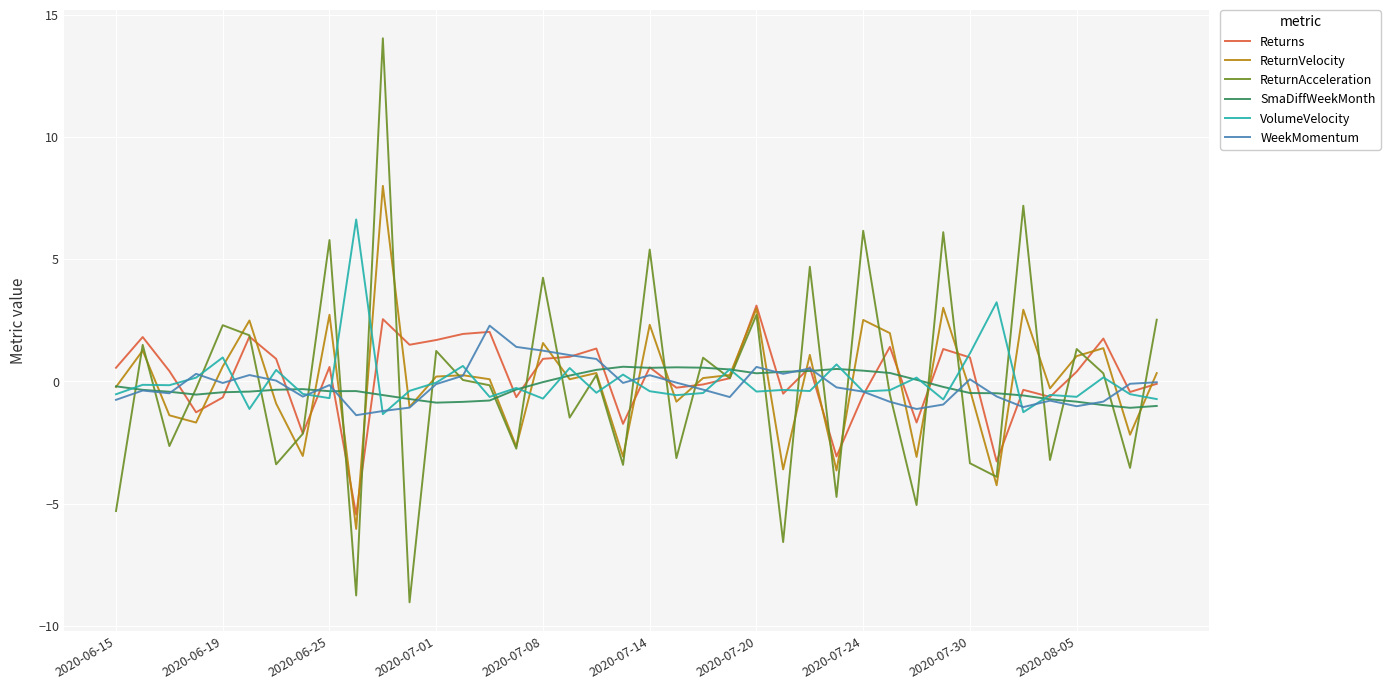

What is the minimum value shown in the chart?

-9.0